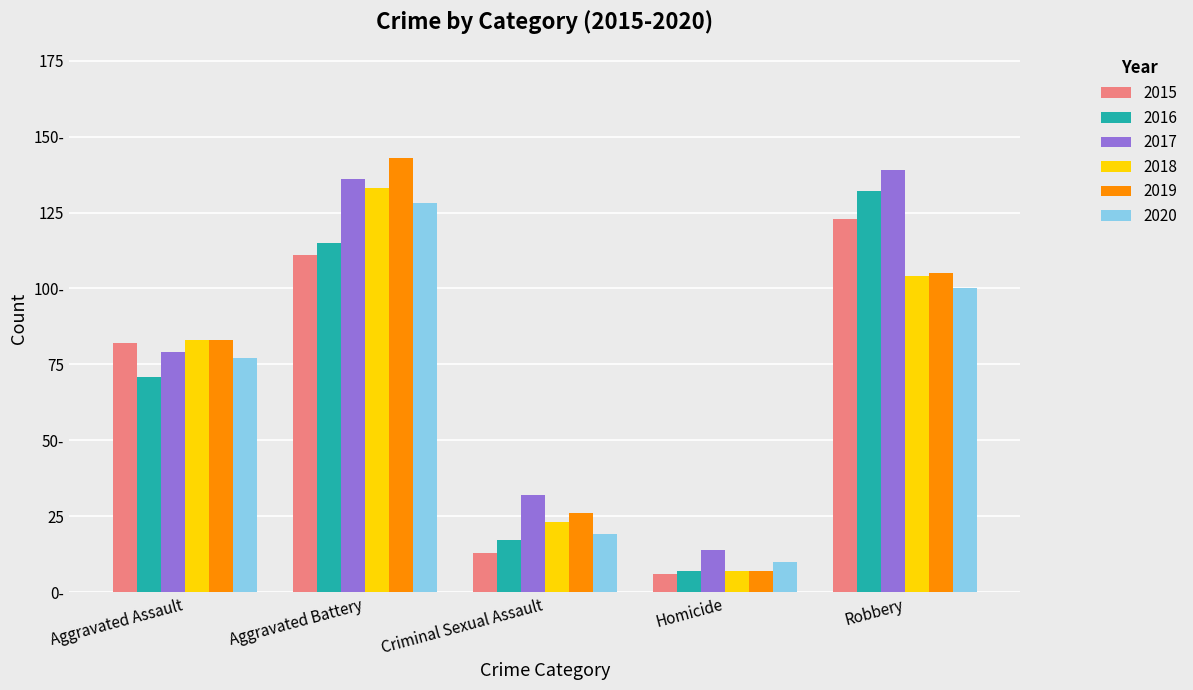

Does the chart contain any negative values?

No